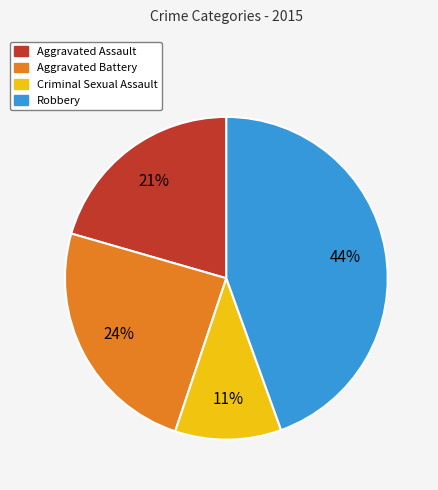

What is the smallest slice in the pie chart?

Criminal Sexual Assault